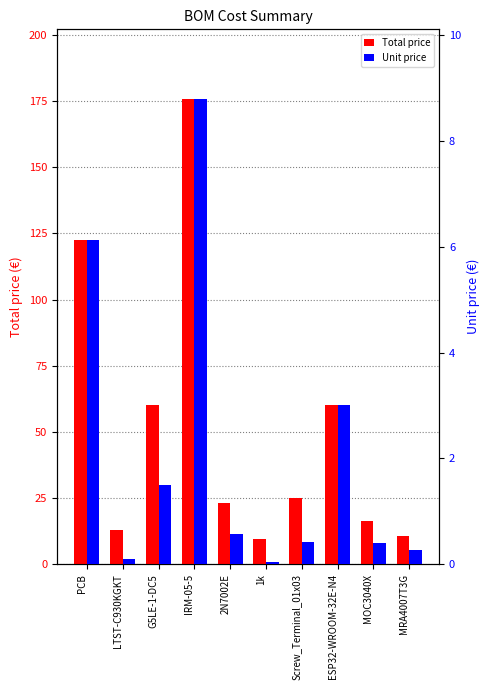

At which label is Unit price closest to 4?

ESP32-WROOM-32E-N4